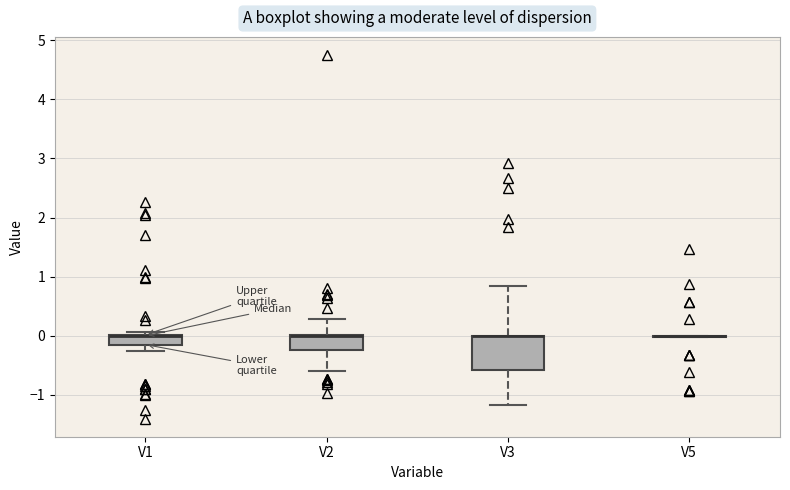

Reading left to right, read every box against the y-axis: the position of its median line, the range the box covers, and the ends of its whiskers. The values are not printed on the chart, so give them approximately, as read against the axis.

V1: median 0.0 (drawn on the box's upper edge), box -0.1 to 0.0, whiskers -0.3 to 0.1
V2: median 0.0 (drawn on the box's upper edge), box -0.2 to 0.0, whiskers -0.6 to 0.3
V3: median 0.0 (drawn on the box's upper edge), box -0.6 to 0.0, whiskers -1.2 to 0.8
V5: box collapsed to a line at 0.0, whiskers 0.0 to 0.0